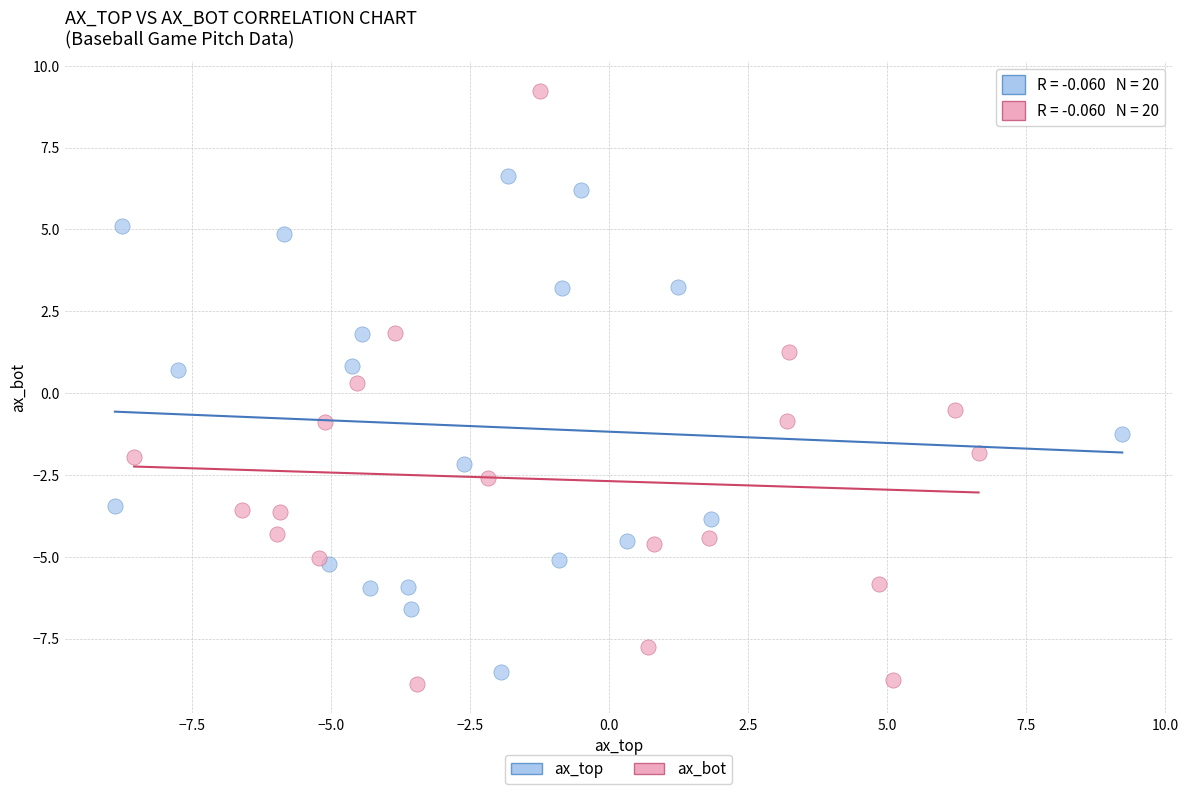

Which series has the widest spread of Y values?

ax_bot